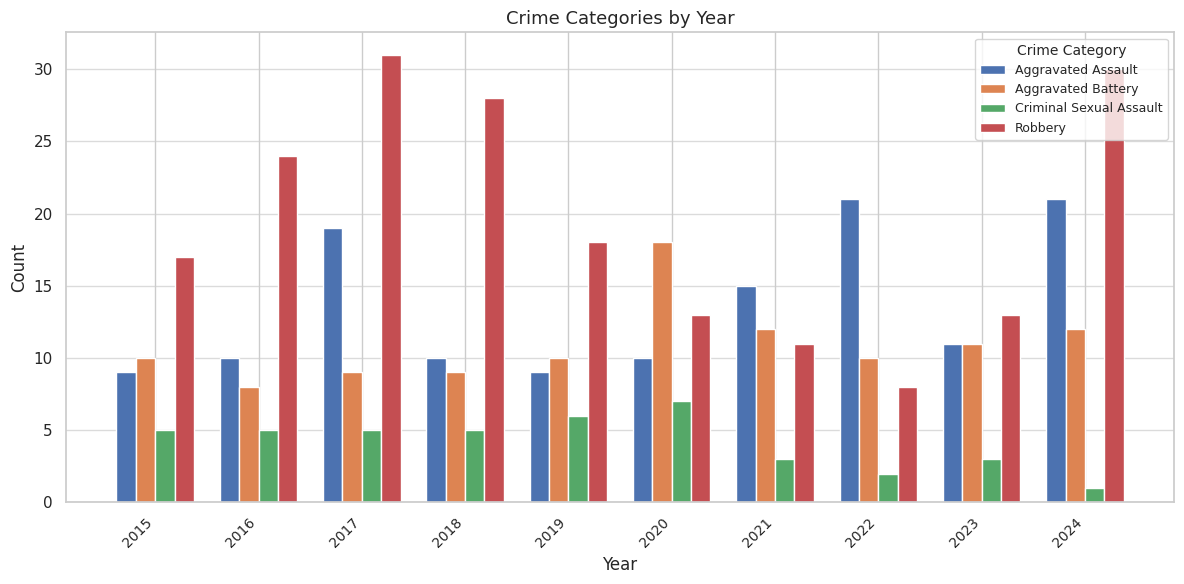

What is the difference between the Aggravated Battery values at 2020 and 2016?

10